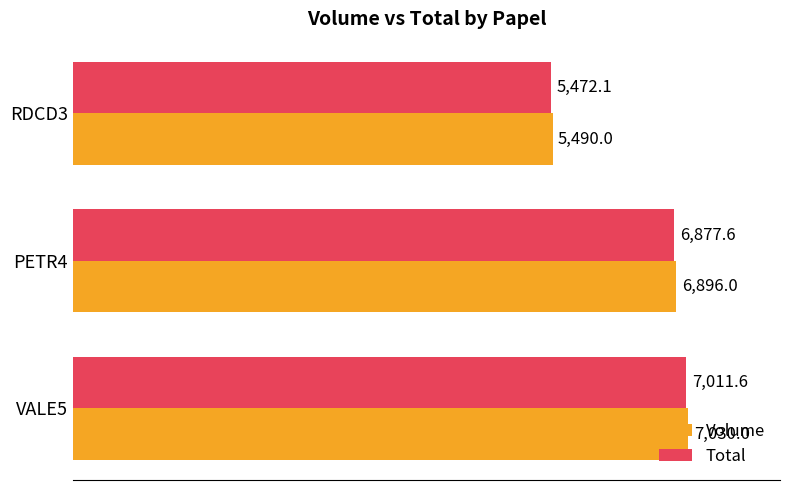

Which series has the largest range (max minus min)?

Volume